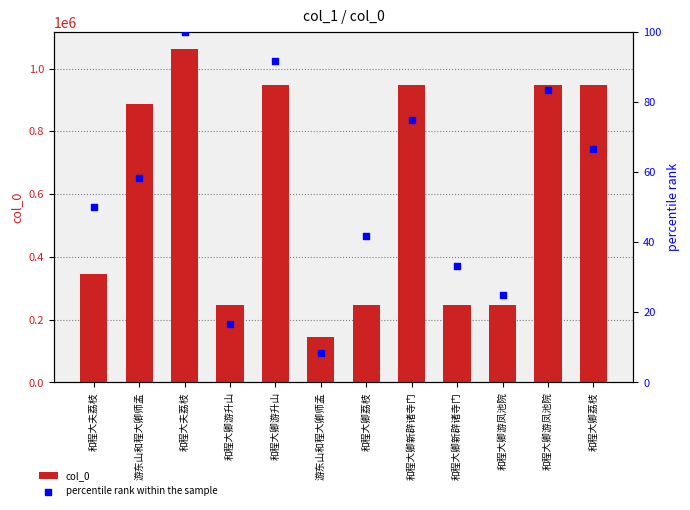

What are all the series names shown in the legend?

col_0, percentile rank within the sample